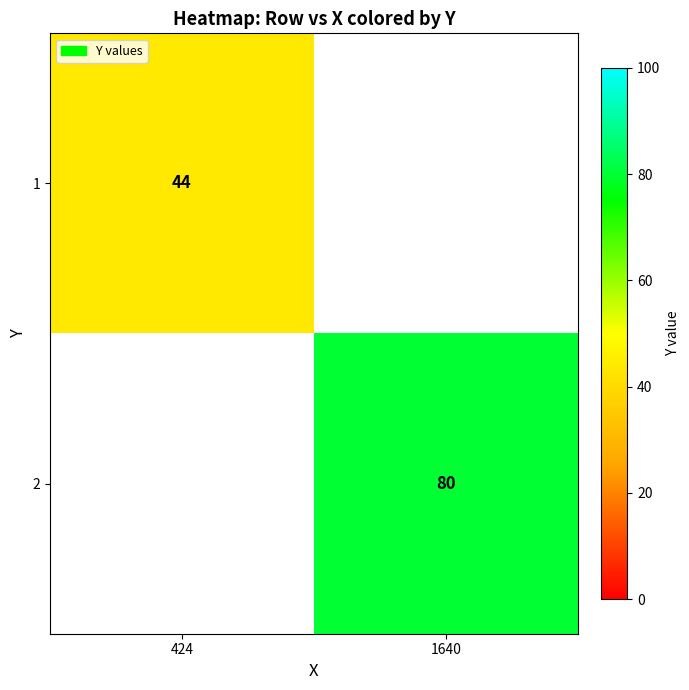

Is the value of 1 at 424 greater than the value of 2 at 1640?

No